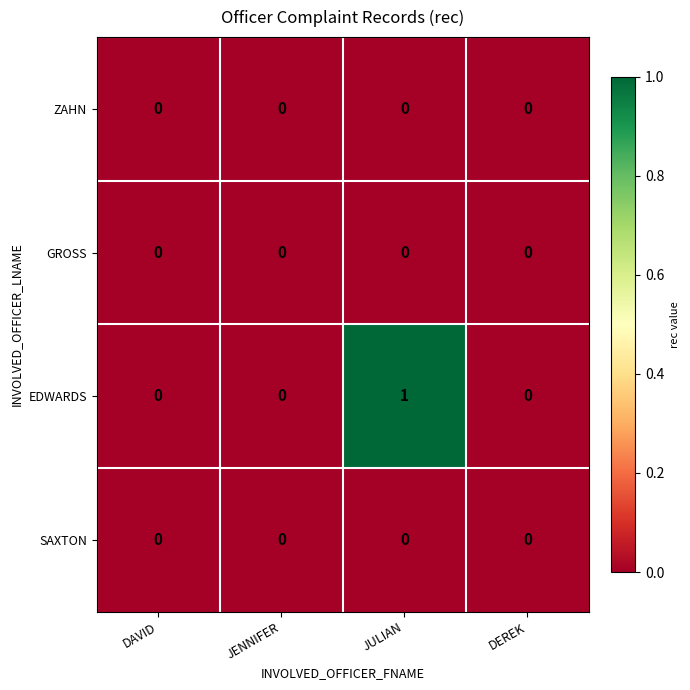

How many data points does each series have?

4